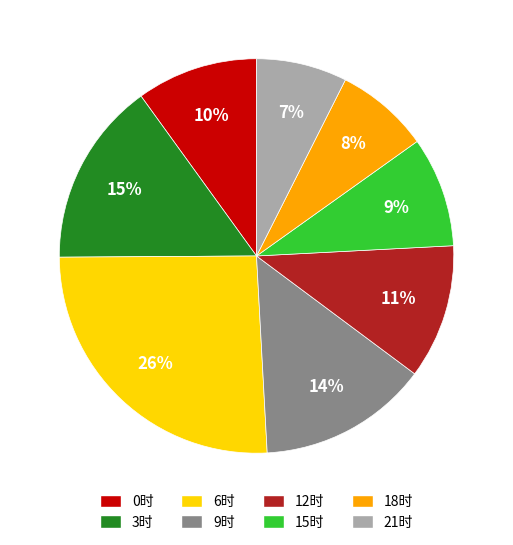

Between 6时 and 21时, which is larger?

6时